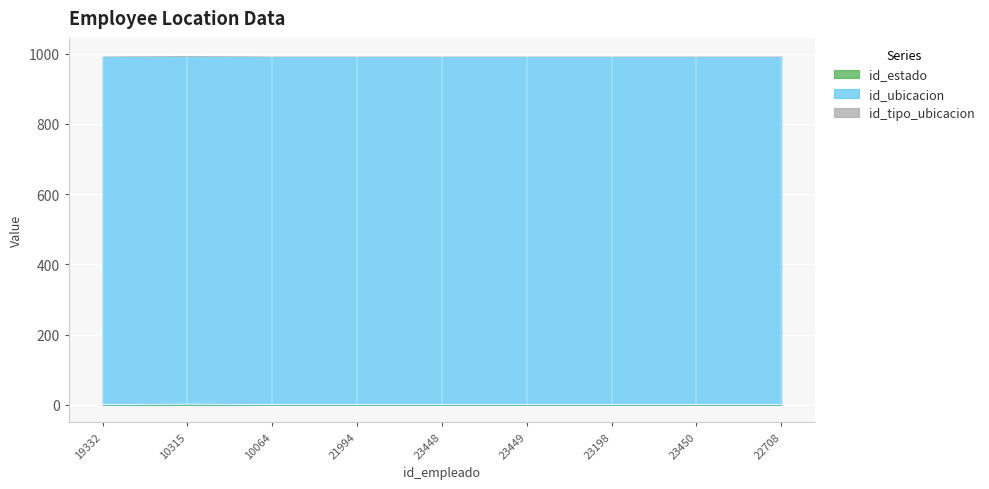

True or false: id_tipo_ubicacion has a value of 1 at 21994.

True